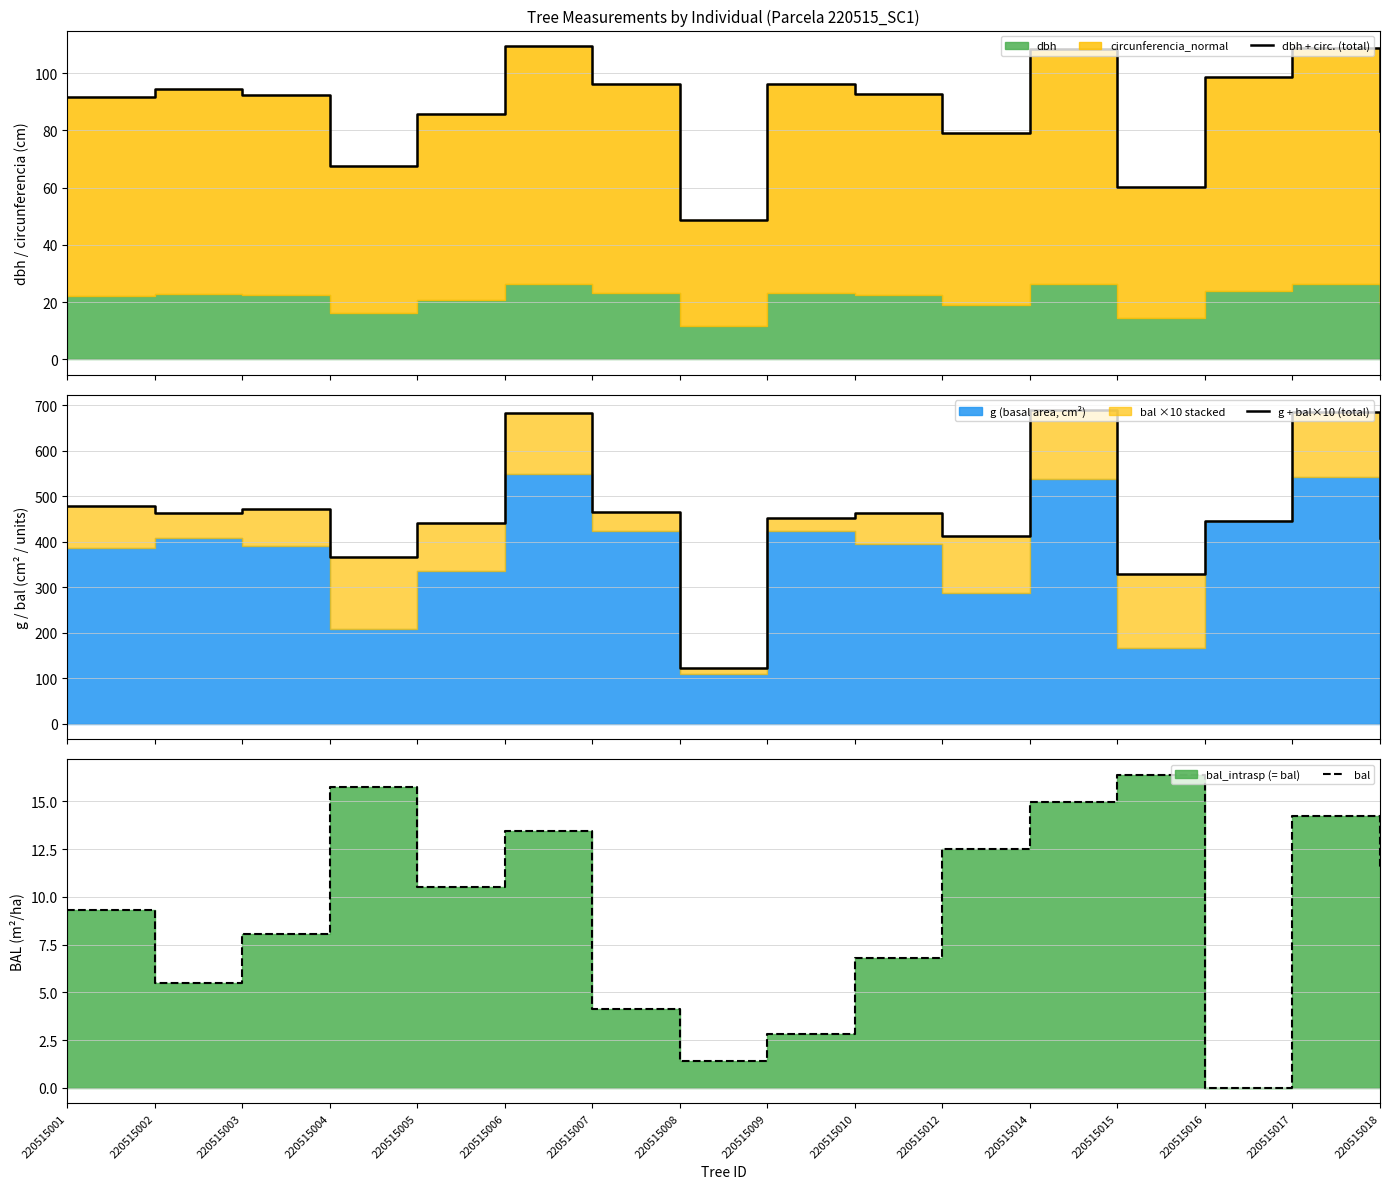

Reading left to right, list all the values displayed in this chart.

dbh + circ. (total): 220515001=91.8	220515002=94.5	220515003=92.4	220515004=67.4	220515005=85.6	220515006=109.4	220515007=96.1	220515008=48.6	220515009=96.3	220515010=92.8	220515012=79.2	220515014=108.5	220515015=60.0	220515016=98.6	220515017=108.8	220515018=79.8
g + bal×10 (total): 220515001=478.7	220515002=463.5	220515003=471.8	220515004=365.5	220515005=440.6	220515006=682.4	220515007=464.4	220515008=122.4	220515009=452.2	220515010=462.1	220515012=412.4	220515014=688.5	220515015=329.0	220515016=445.3	220515017=684.4	220515018=407.5
bal: 220515001=9.3	220515002=5.5	220515003=8.1	220515004=15.7	220515005=10.5	220515006=13.4	220515007=4.2	220515008=1.4	220515009=2.8	220515010=6.8	220515012=12.5	220515014=15.0	220515015=16.4	220515016=0.0	220515017=14.2	220515018=11.6